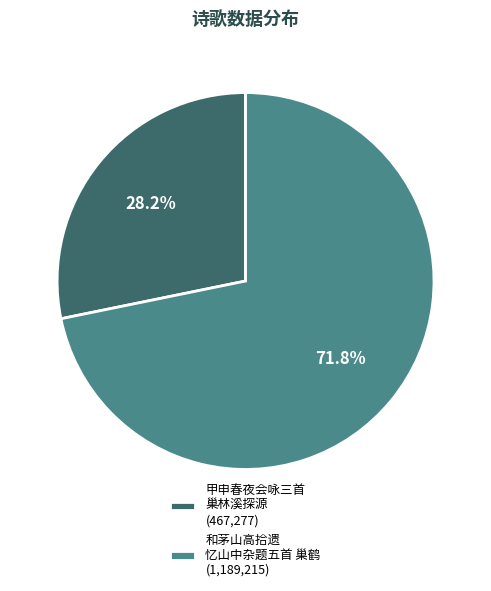

Rank the categories by value from highest to lowest.

和茅山高拾遗 忆山中杂题五首 巢鹤 (1,189,215), 甲申春夜会咏三首 巢林溪探源 (467,277)